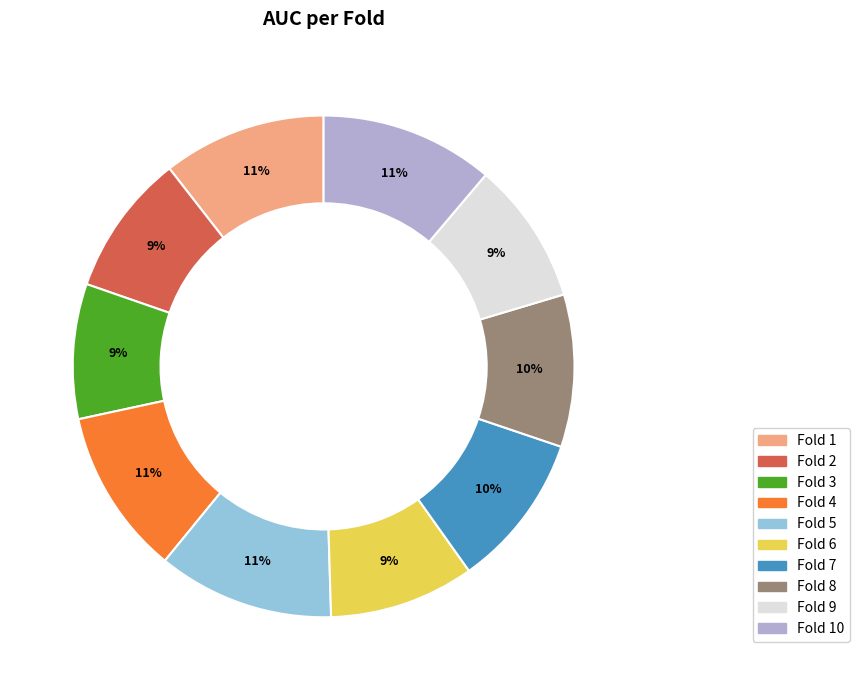

To the nearest percent, what is the average slice percentage?

10%